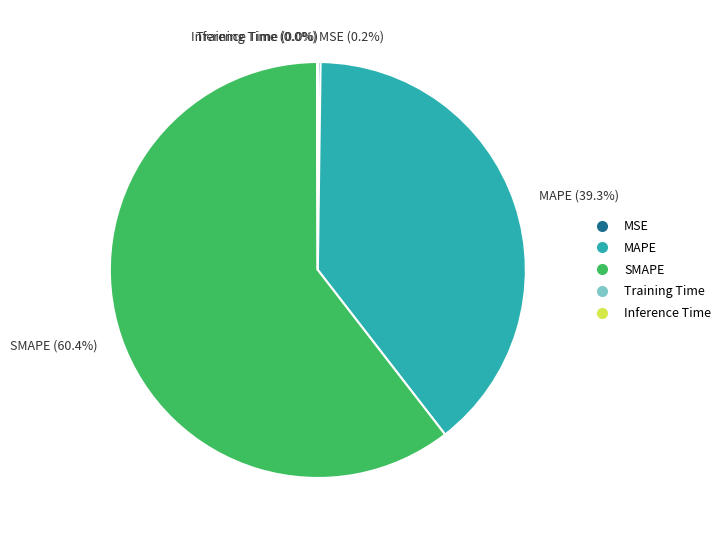

Is it true that MAPE is 39% of the pie?

True